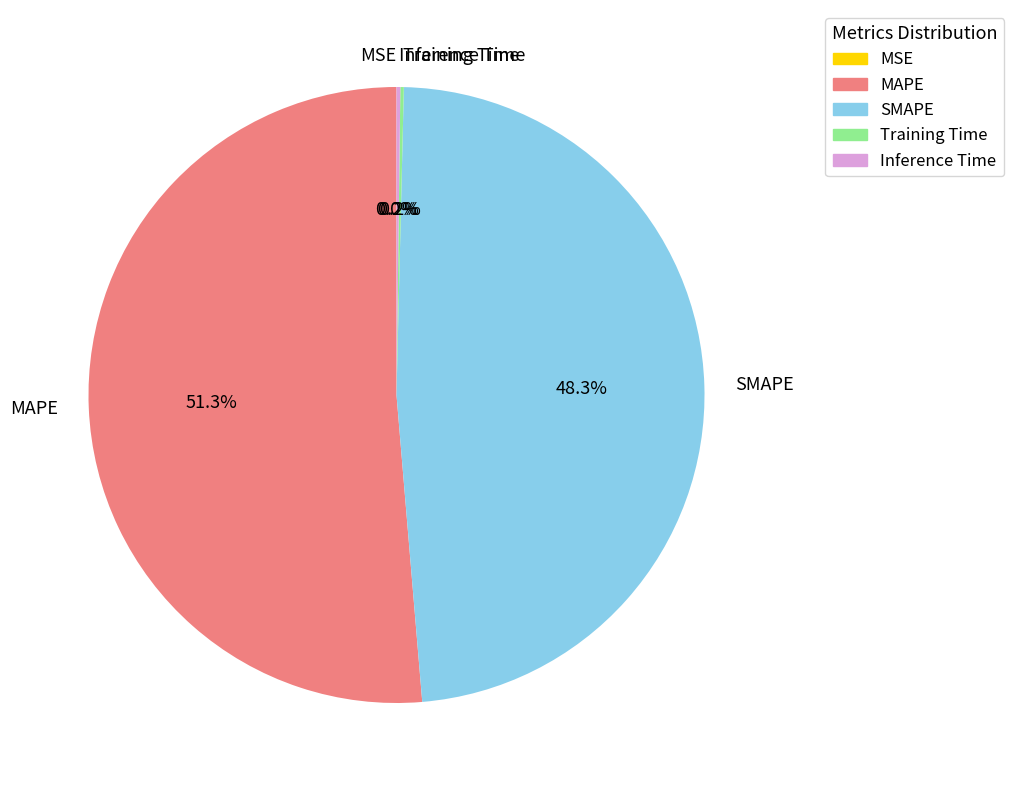

How much of the chart is everything except MAPE?

48.7%